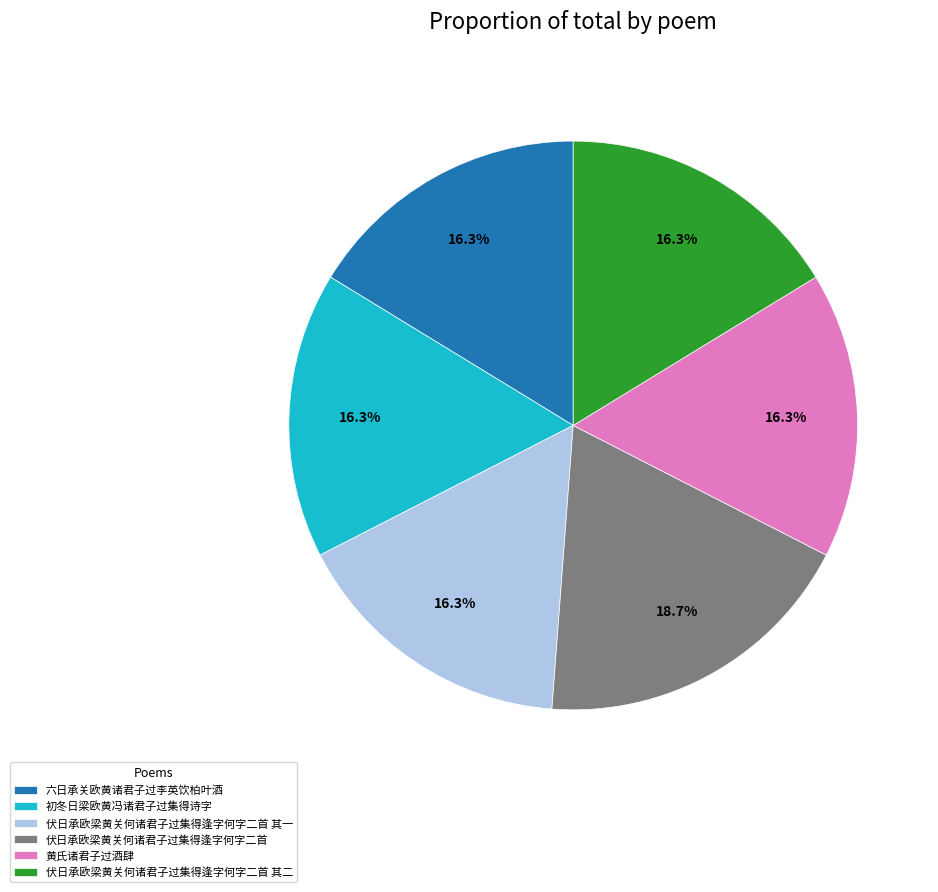

To the nearest percent, what is the combined percentage of 伏日承欧梁黄关何诸君子过集得逢字何字二首 and 伏日承欧梁黄关何诸君子过集得逢字何字二首 其二?

35%